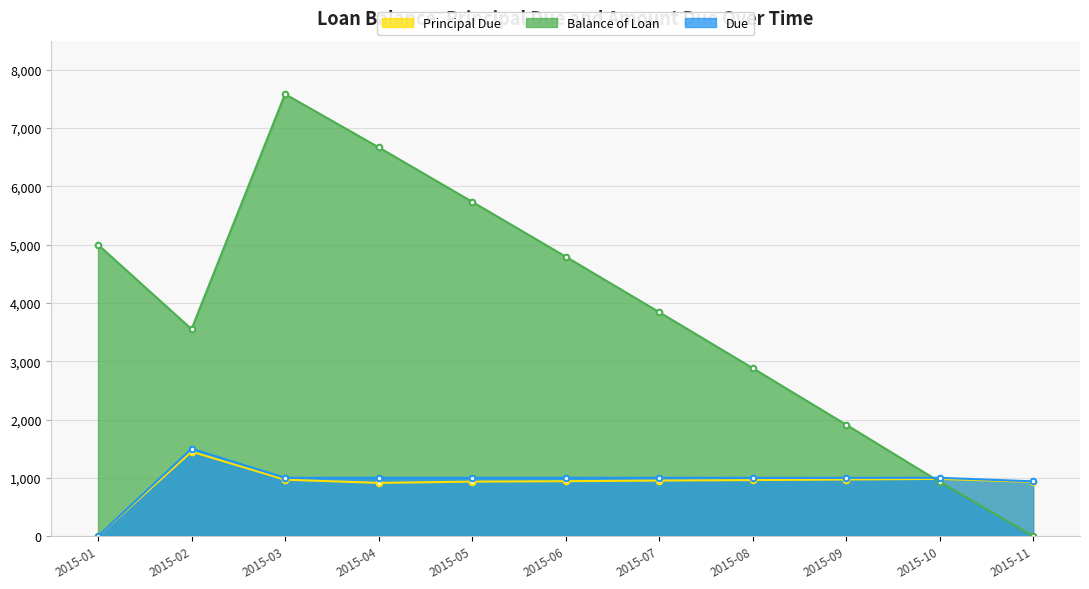

What is the value of the Due point at the 4th from the left?

1000.0